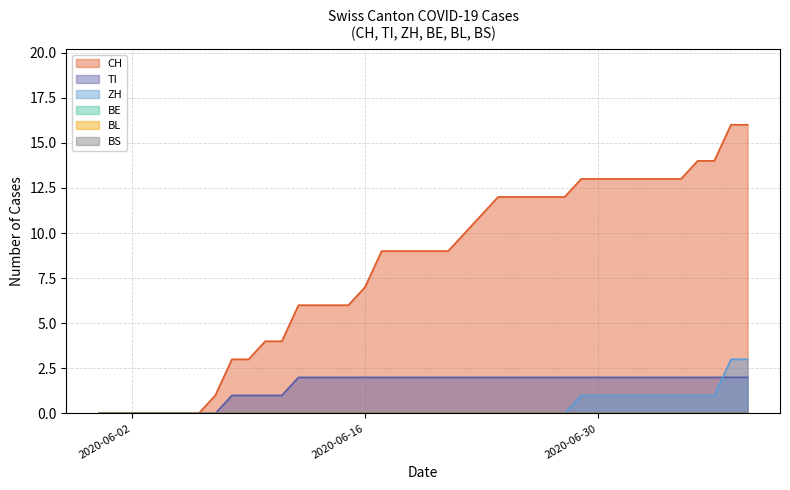

After their last crossing, which series has the higher values: ZH or TI?

ZH